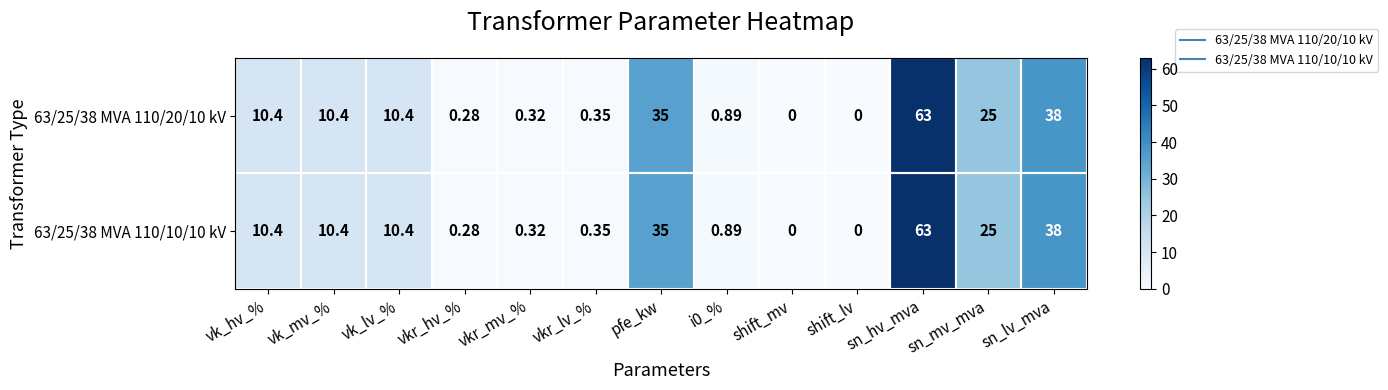

Is the value of 63/25/38 MVA 110/20/10 kV at vkr_mv_% greater than the value of 63/25/38 MVA 110/10/10 kV at vk_mv_%?

No